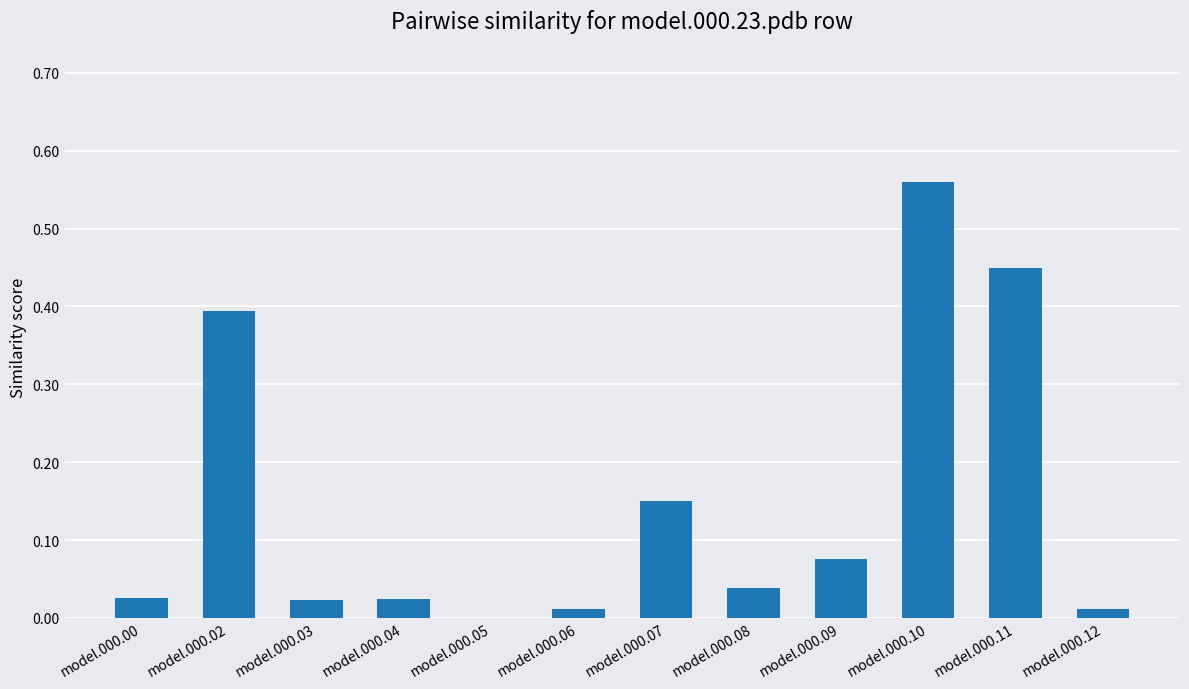

What is the change in value from model.000.02 to model.000.05?

-0.4